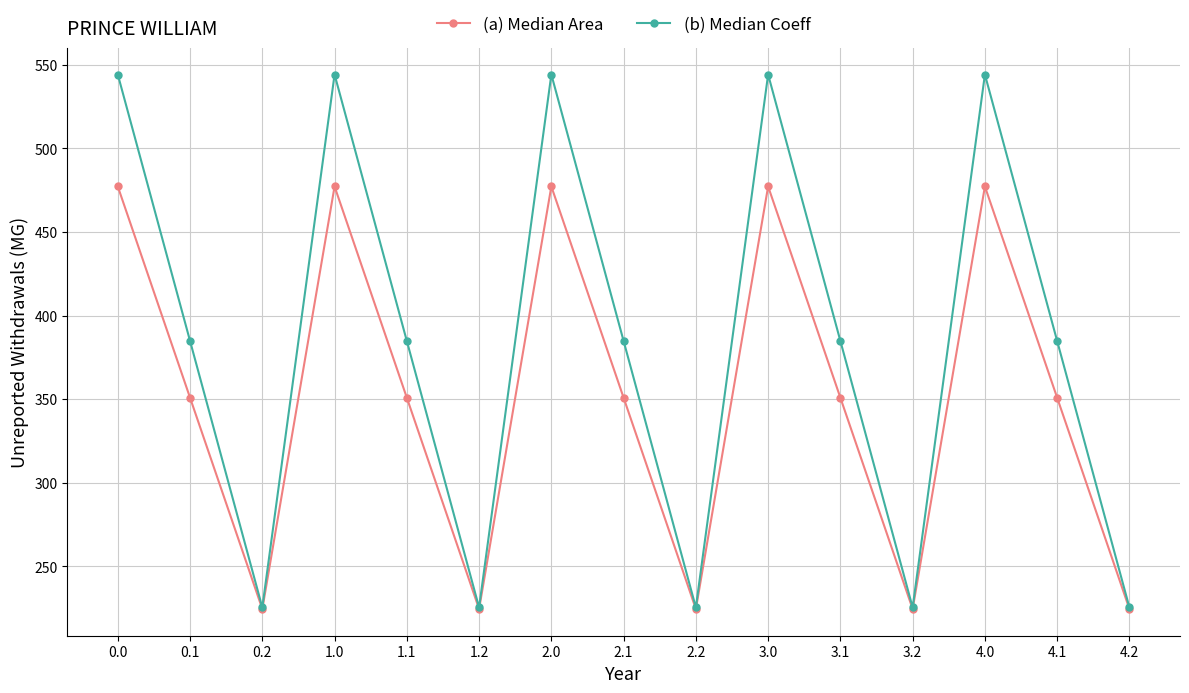

Which series changed the most between 2.1 and 3.2?

(b) Median Coeff